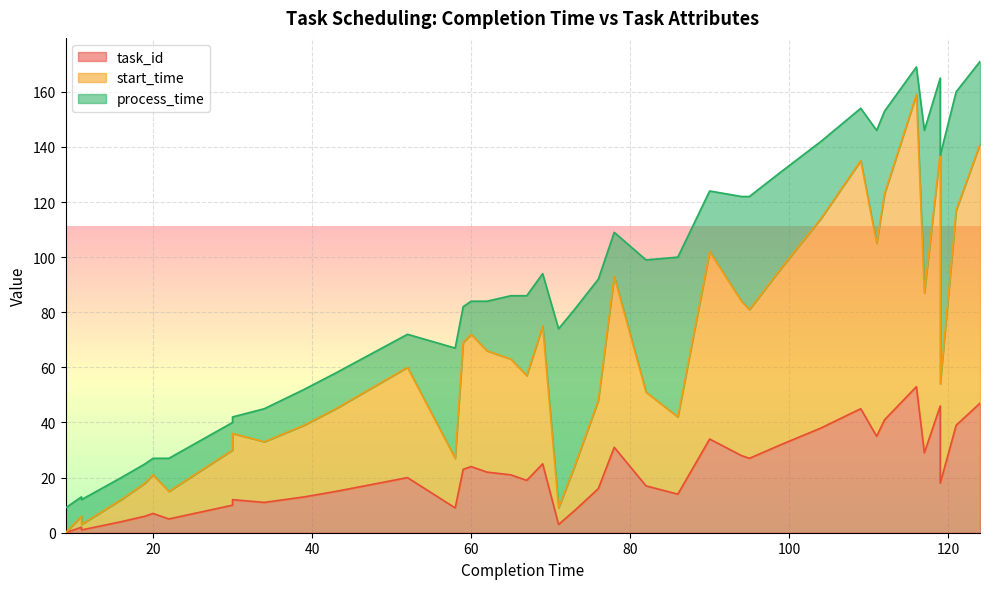

In start_time, how many points are higher than both neighbors (excluding endpoints)?

11